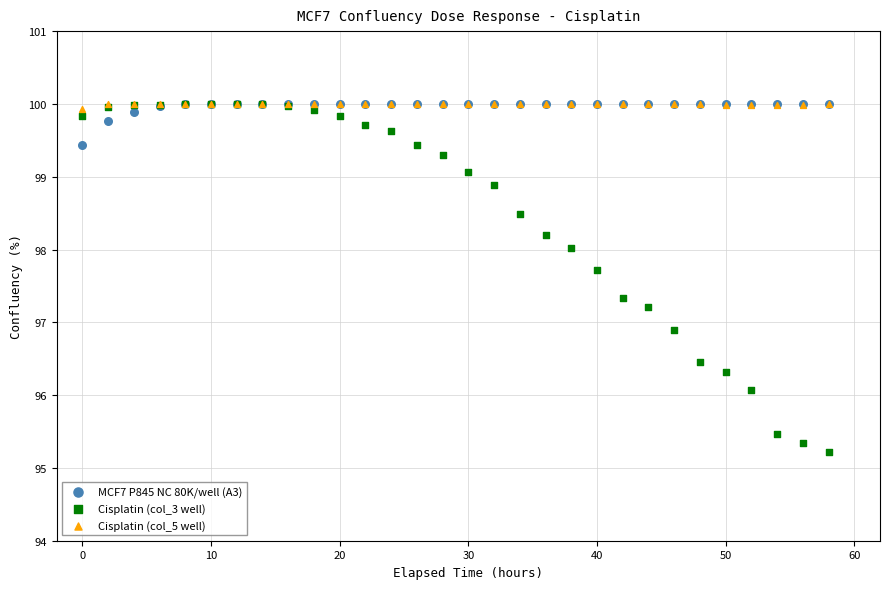

Which series has the widest spread of Y values?

Cisplatin (col_3 well)